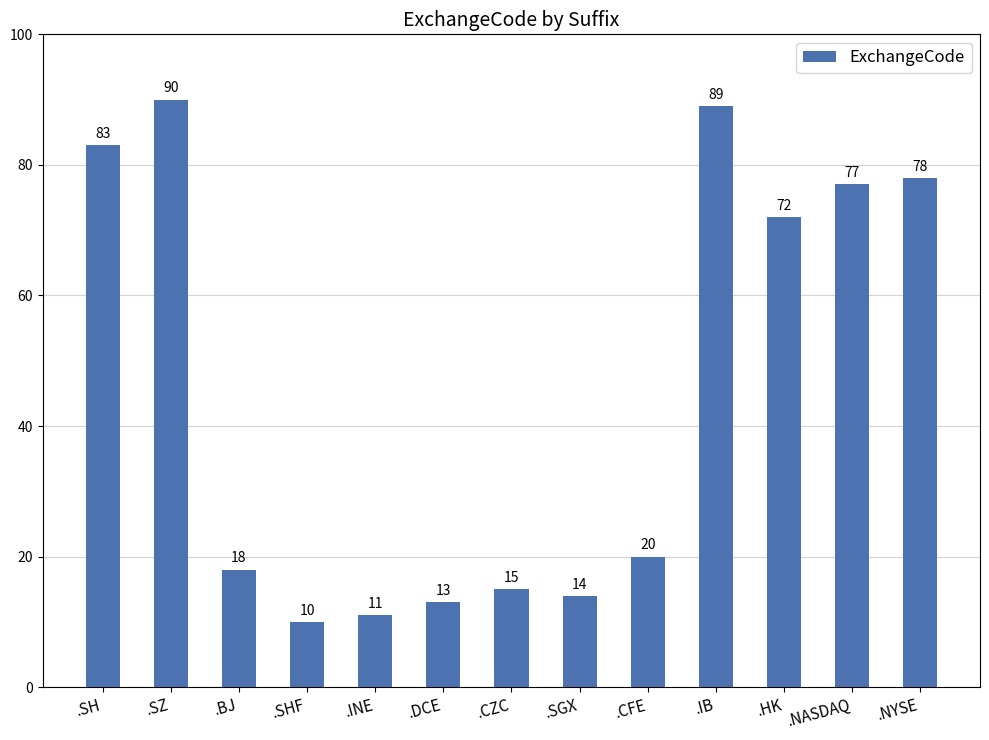

What is the difference between the values at .NYSE and .SH?

5